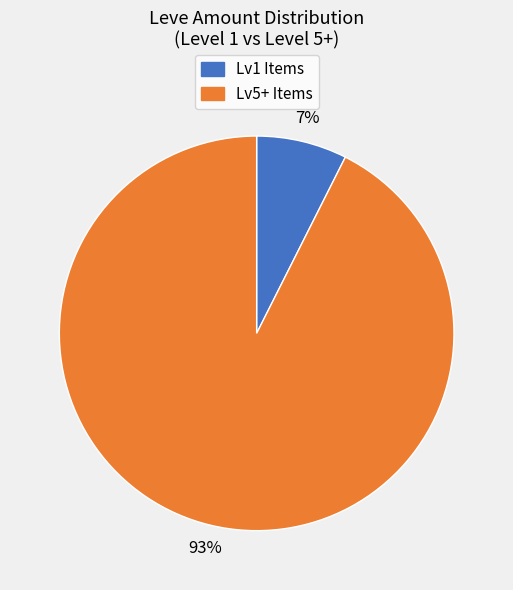

Is there any slice that represents more than half of the pie?

Yes